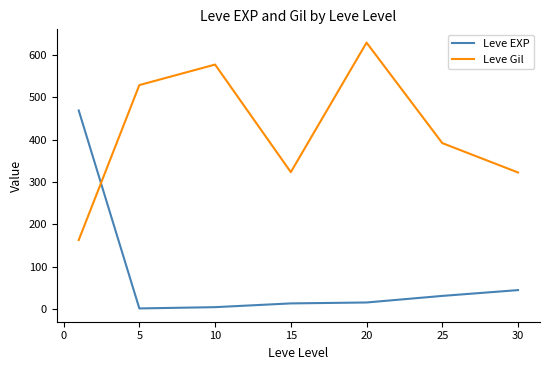

True or false: Leve EXP has more than 1 interior local peaks.

False